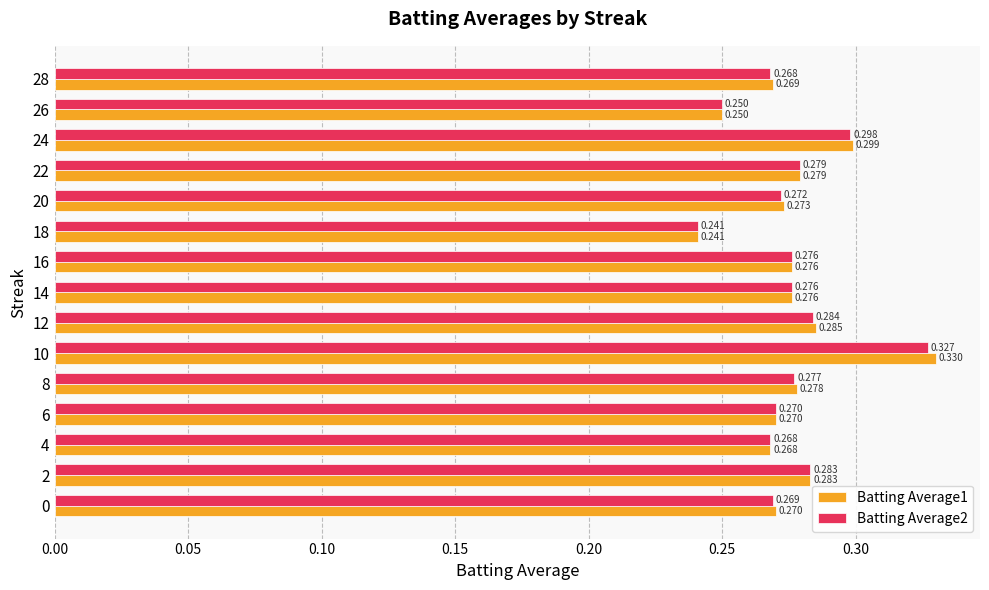

Which series has the widest spread of values?

Batting Average1